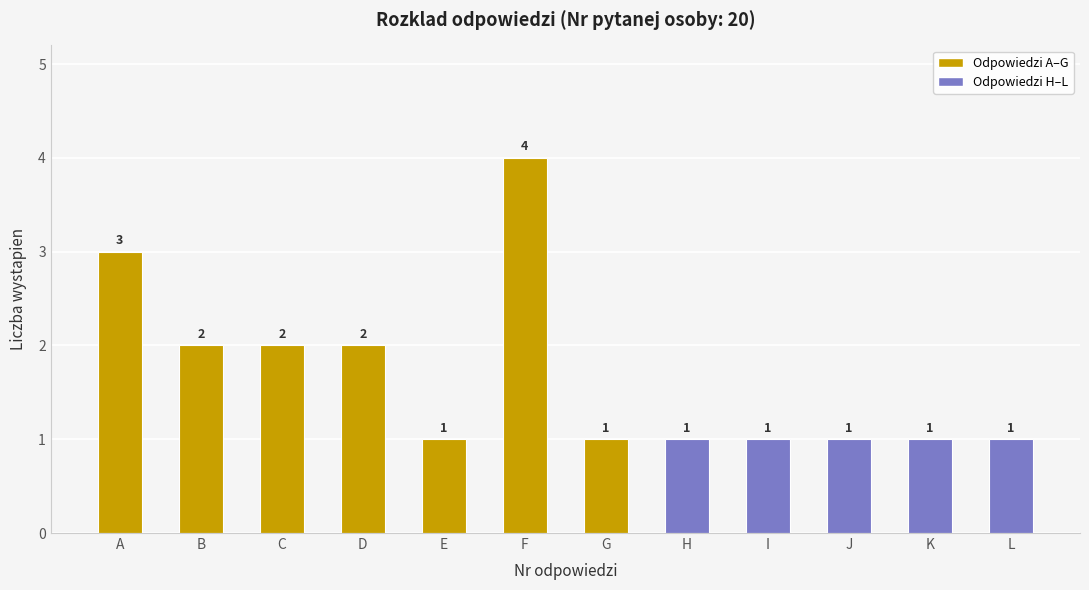

Reading right to left, extract all data points from this chart.

L=1	K=1	J=1	I=1	H=1	G=1	F=4	E=1	D=2	C=2	B=2	A=3